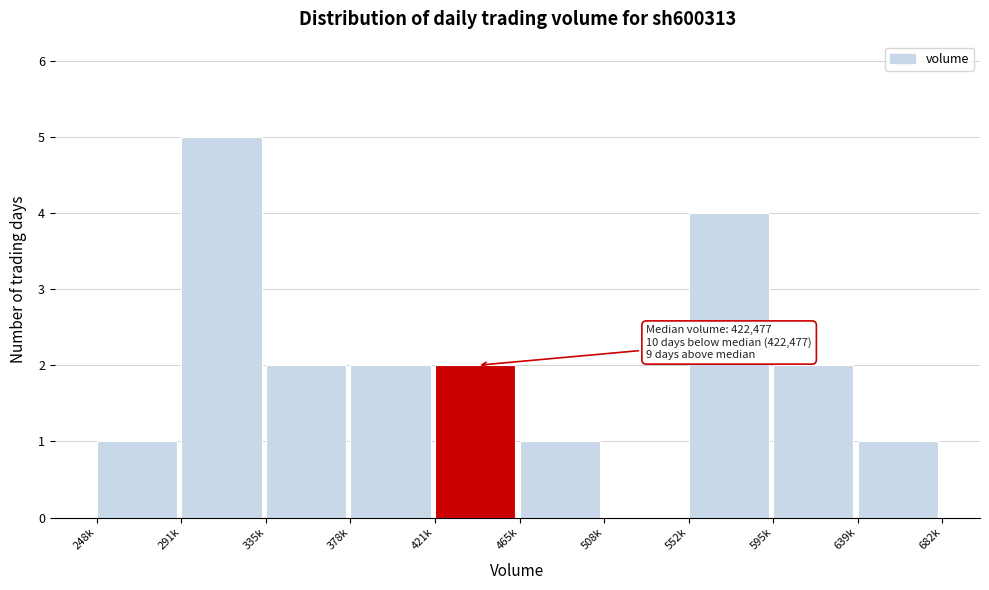

Reading left to right, transcribe all the data shown in this chart.

248k=1	291k=5	335k=2	378k=2	421k=2	465k=1	508k=0	552k=4	595k=2	639k=1